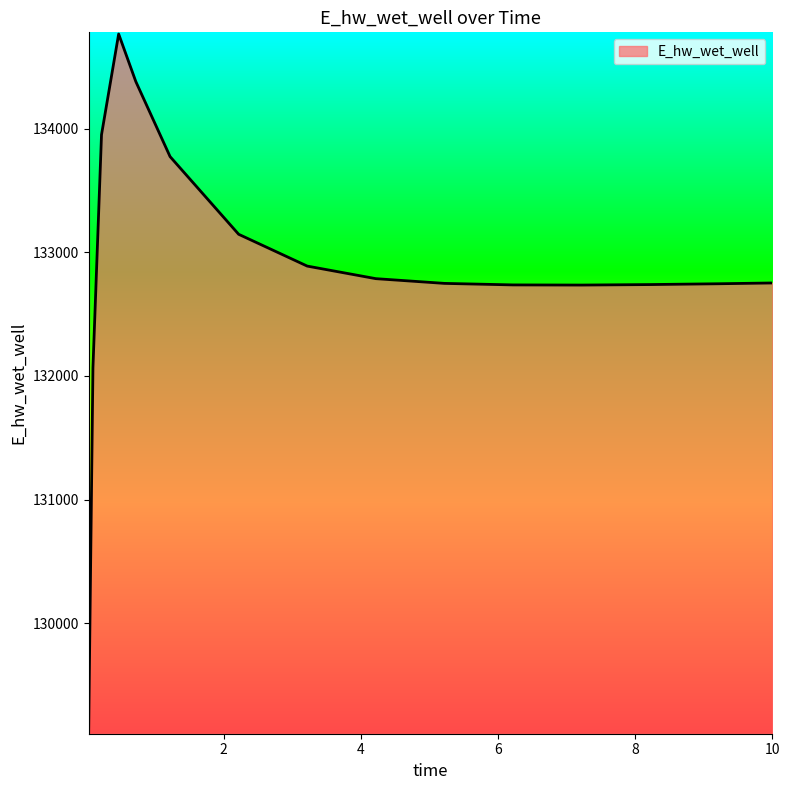

What is the difference between the maximum and minimum values?

5643.1